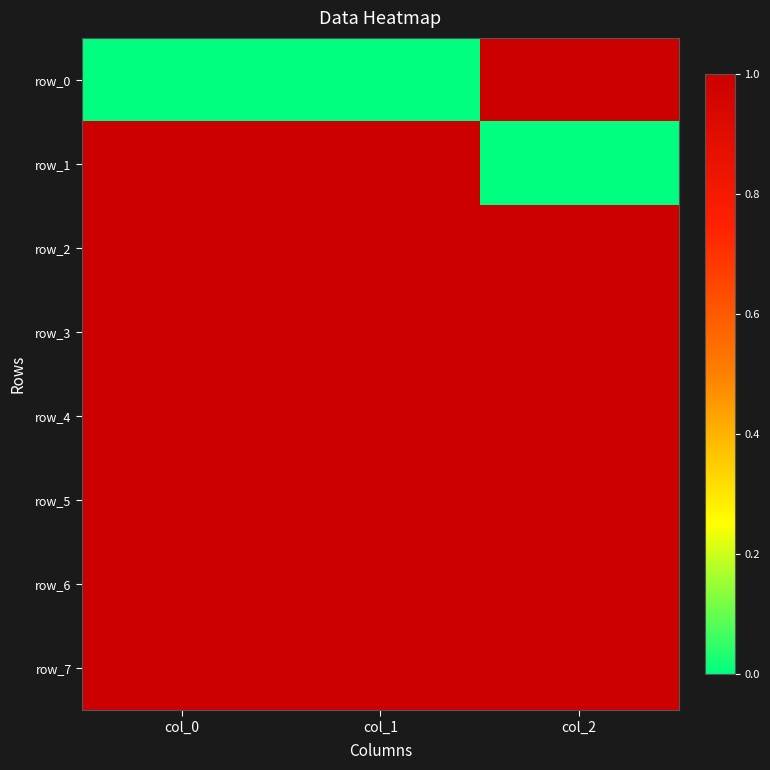

The row_4 series shows 2 at col_1. True or false?

False